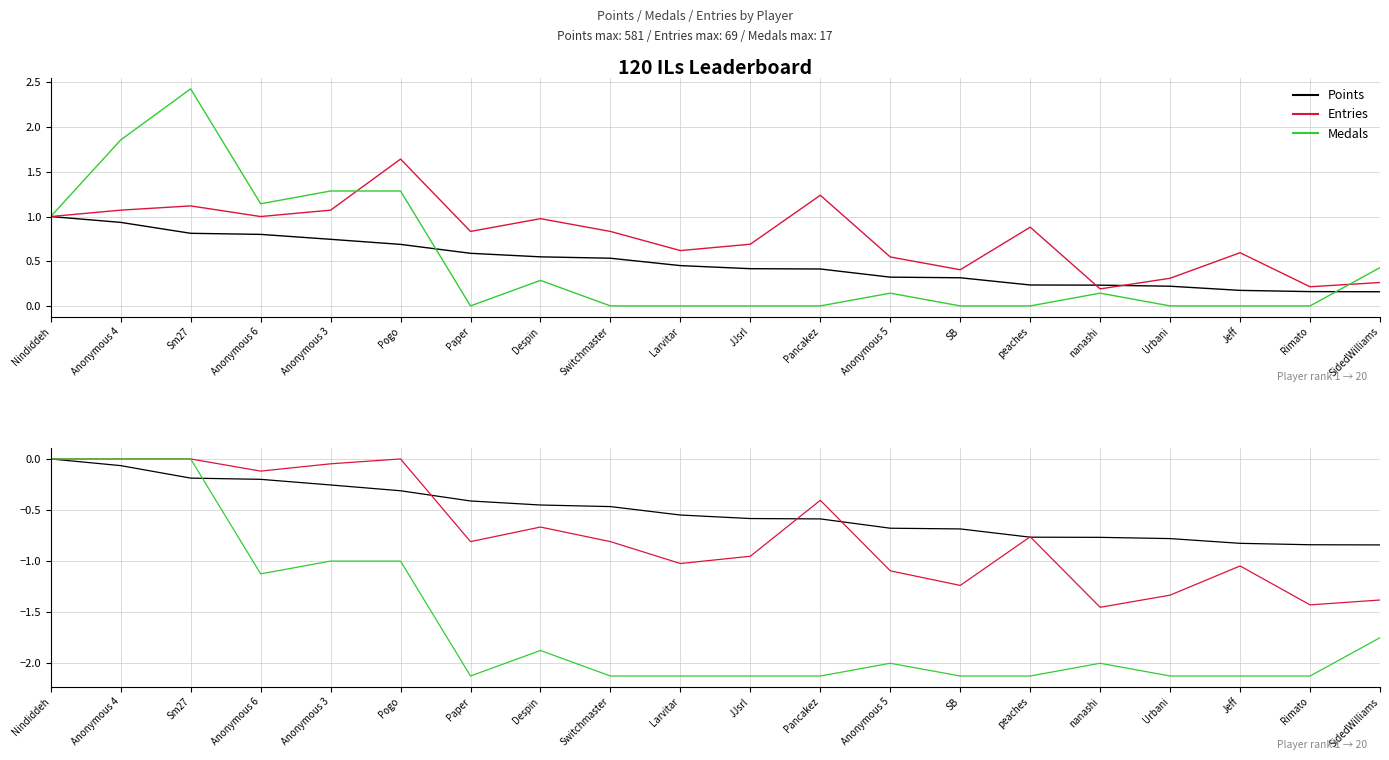

What is the lowest value of the Points series?

-0.8